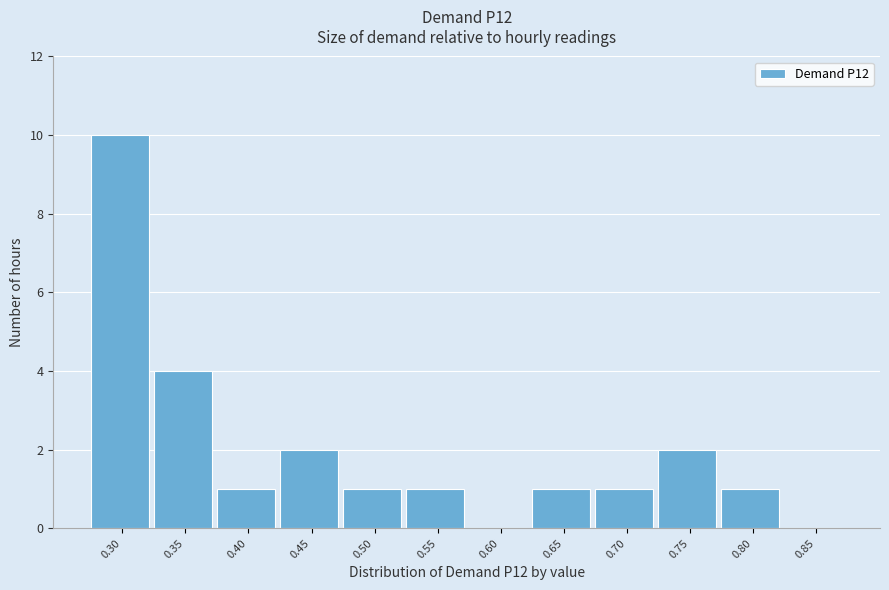

Reading right to left, what are all the values shown in this chart?

0.85=0	0.80=1	0.75=2	0.70=1	0.65=1	0.60=0	0.55=1	0.50=1	0.45=2	0.40=1	0.35=4	0.30=10